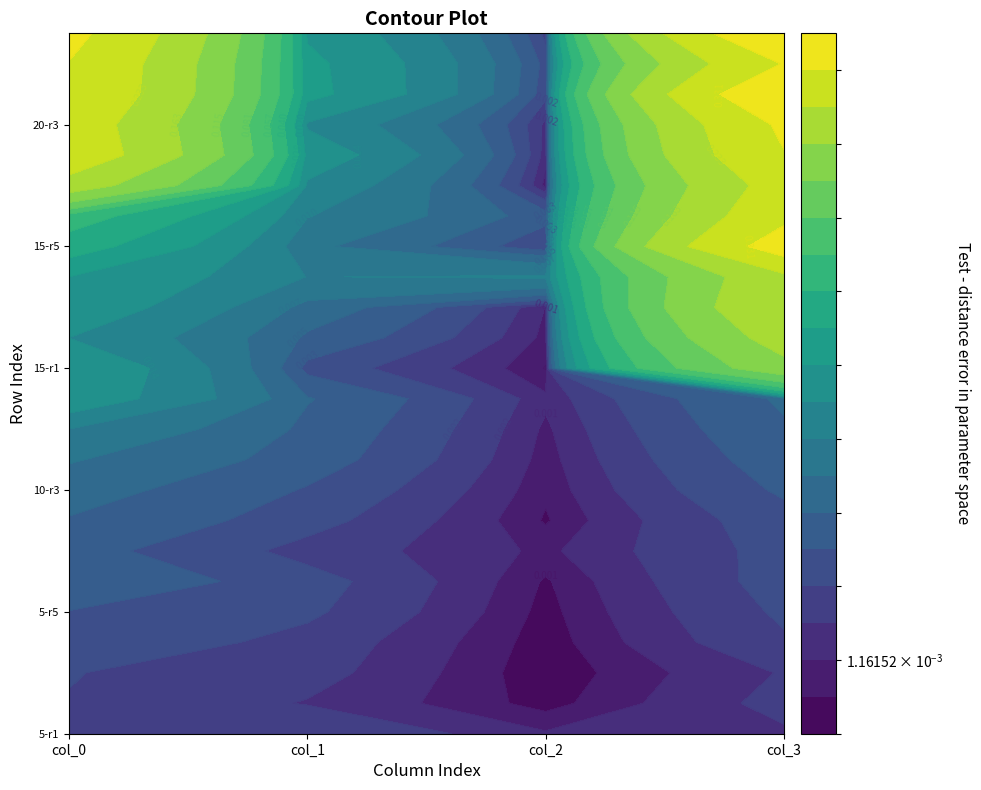

How many data points does each series have?

6